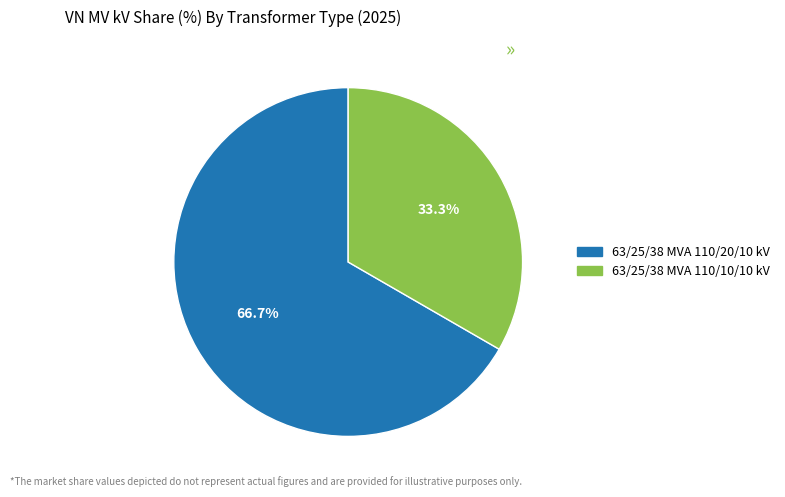

Rank the categories by value from lowest to highest.

63/25/38 MVA 110/10/10 kV, 63/25/38 MVA 110/20/10 kV